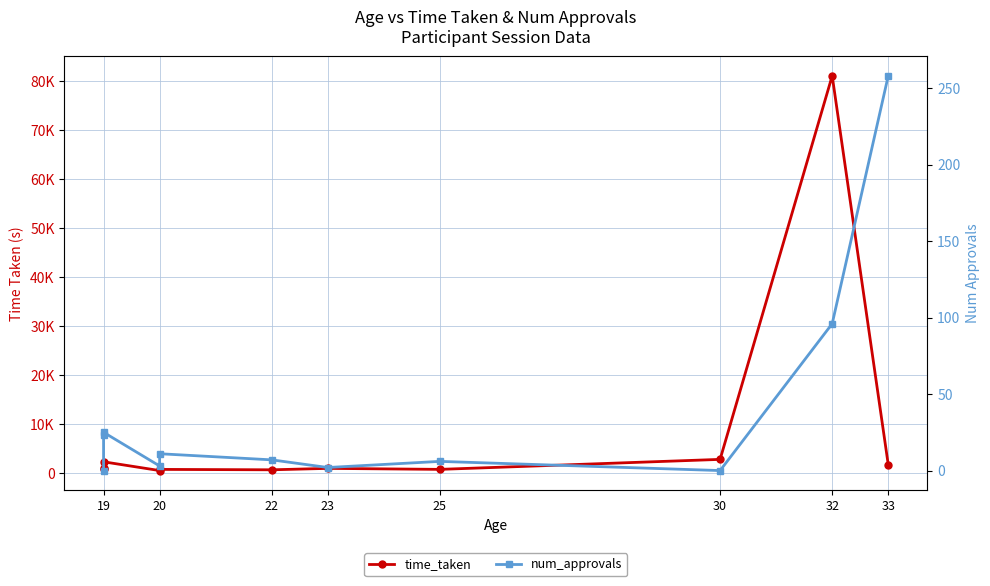

How many lines are shown in the chart?

2